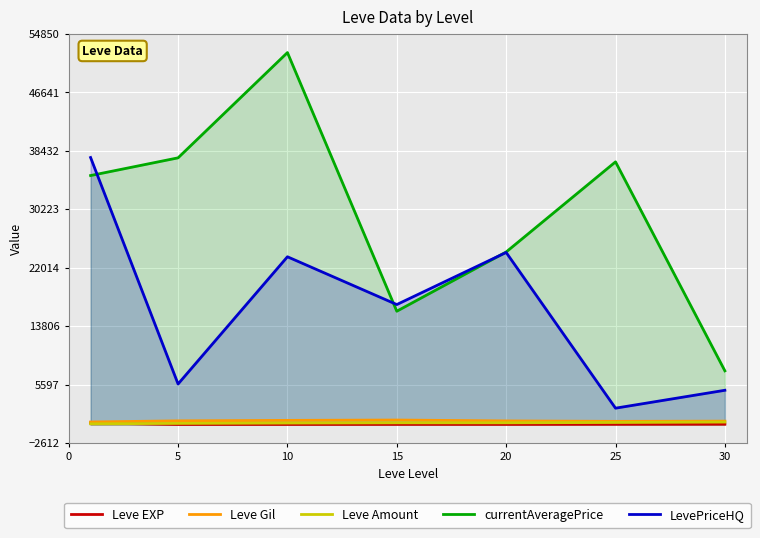

At how many categories does at least one series exceed 26161?

4